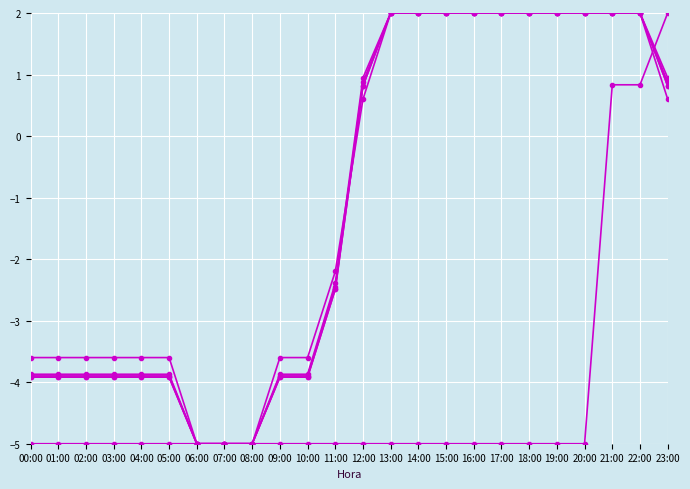

What is the label of the 3rd point from the right?

21:00